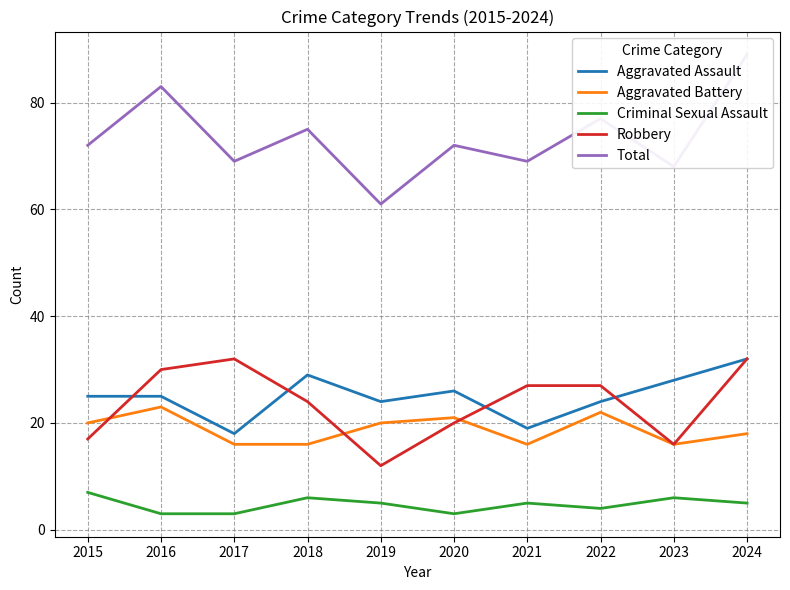

True or false: Aggravated Assault has a value of 41 at 2019.

False